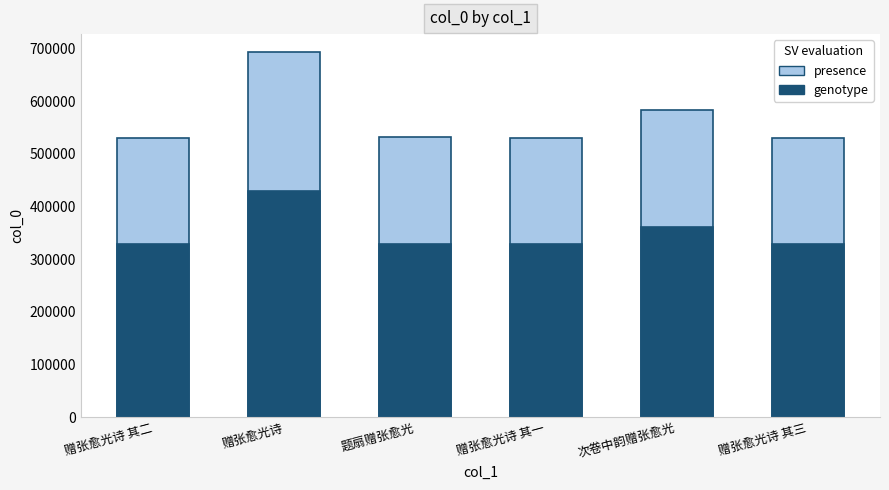

What is the sum of the values at 赠张愈光诗 其三 and 题扇赠张愈光?

1061991